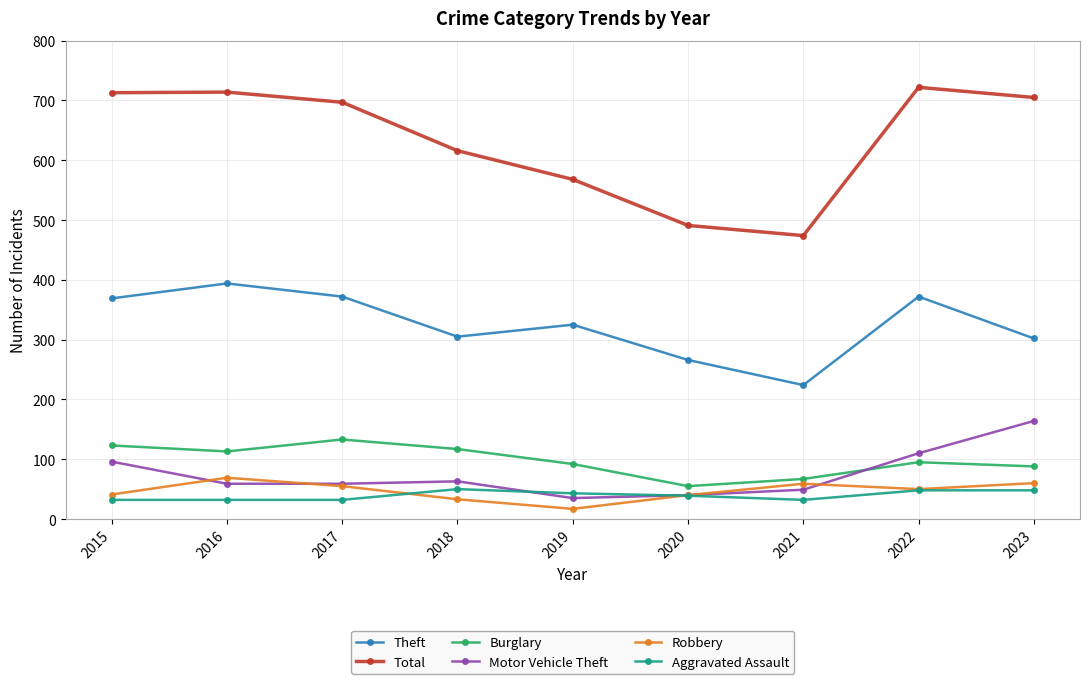

In Theft, how many points are higher than both neighbors (excluding endpoints)?

3